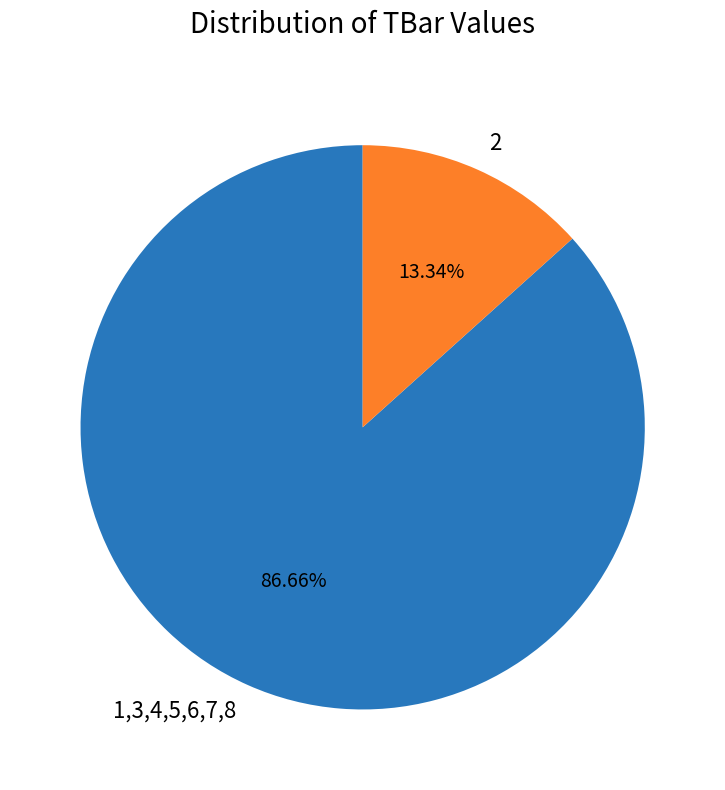

How many segments does this pie chart have?

2